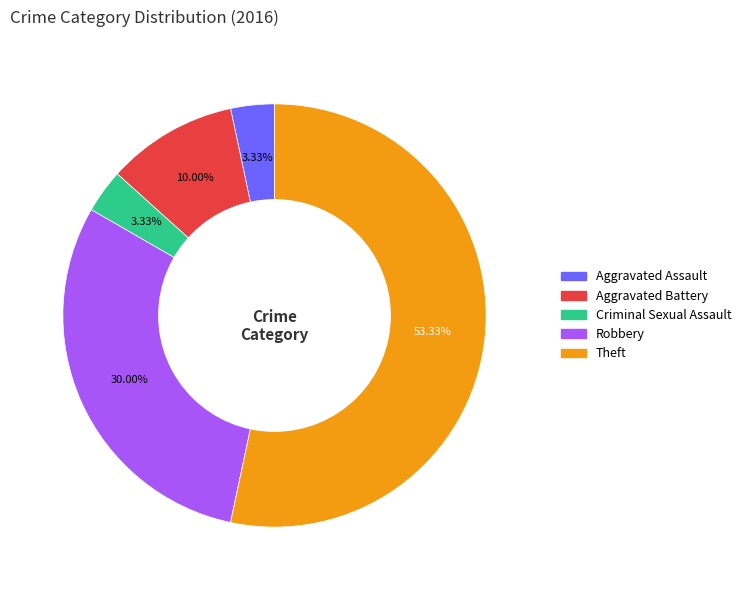

Which has a higher value, Theft or Aggravated Assault?

Theft